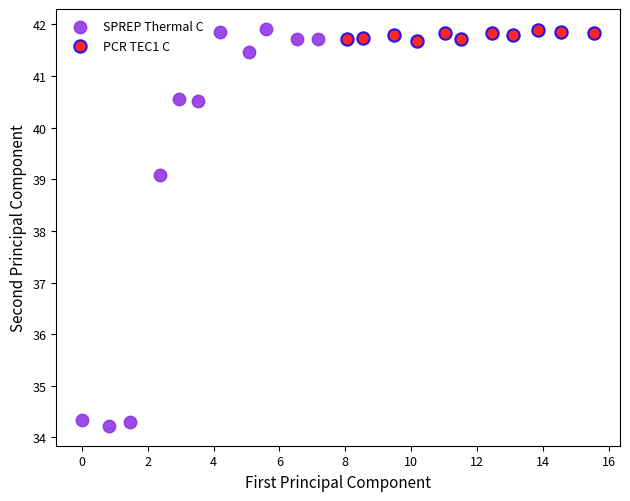

Which series has the widest spread of Y values?

SPREP Thermal C